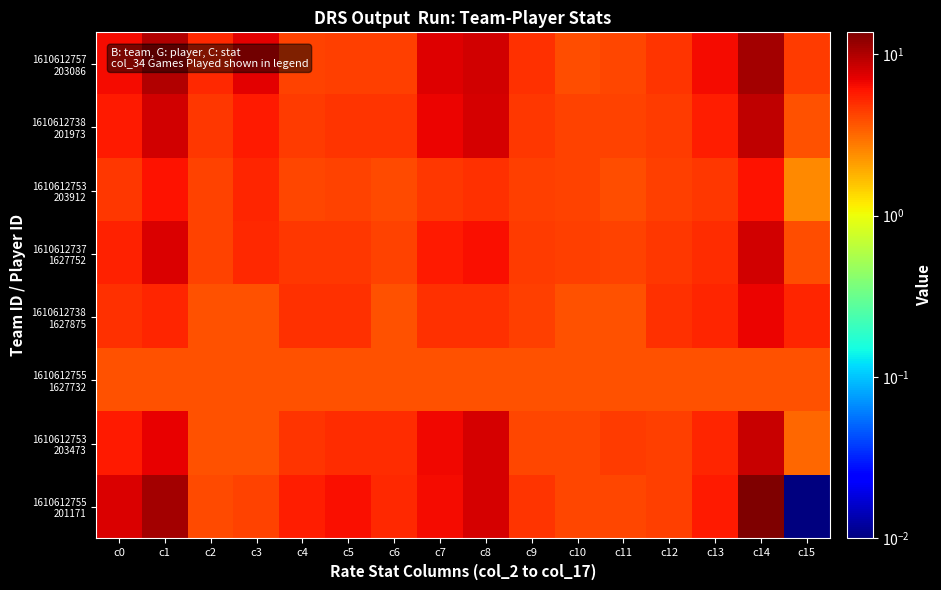

At which category is the sum across all series the highest?

c14